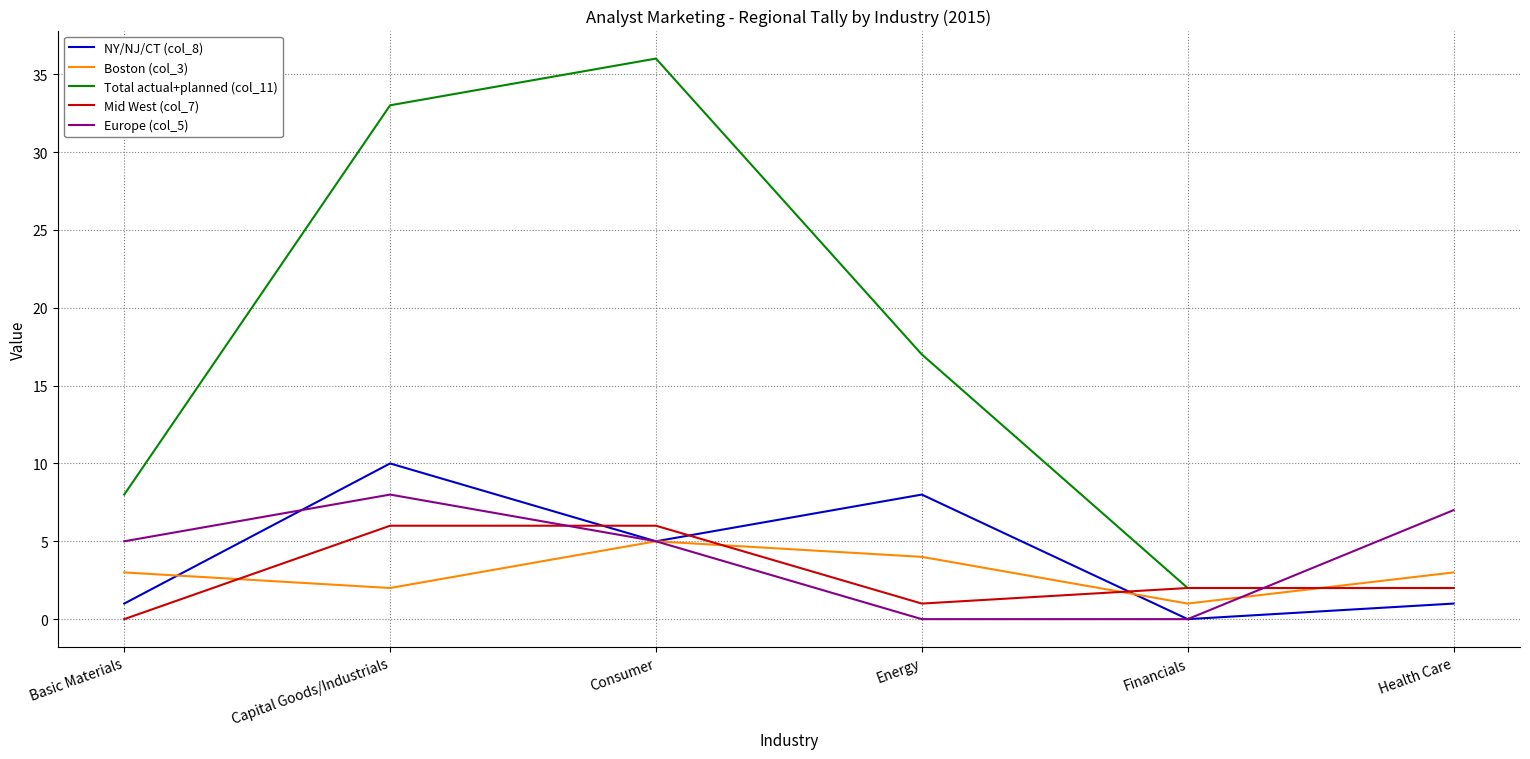

What are all the series names shown in the legend?

NY/NJ/CT (col_8), Boston (col_3), Total actual+planned (col_11), Mid West (col_7), Europe (col_5)